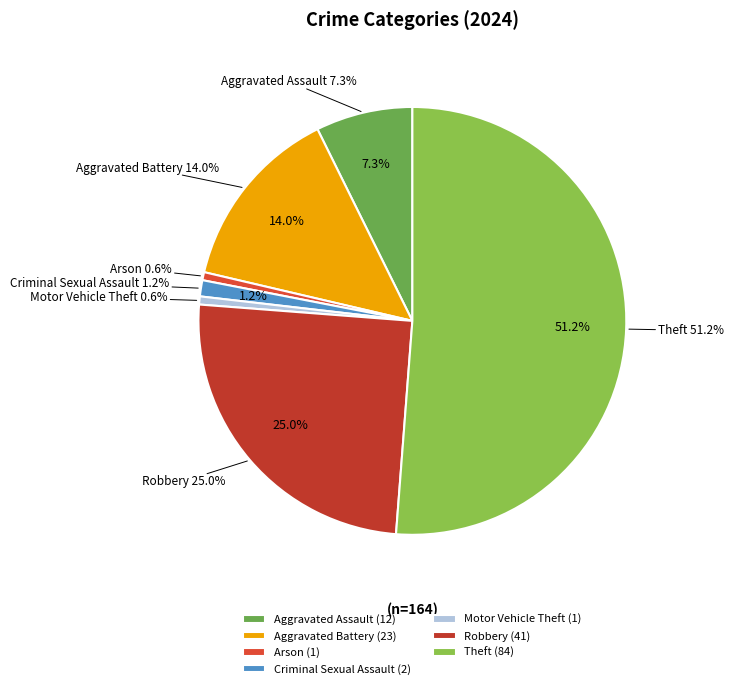

What percentage is the Arson slice, to the nearest percent?

1%